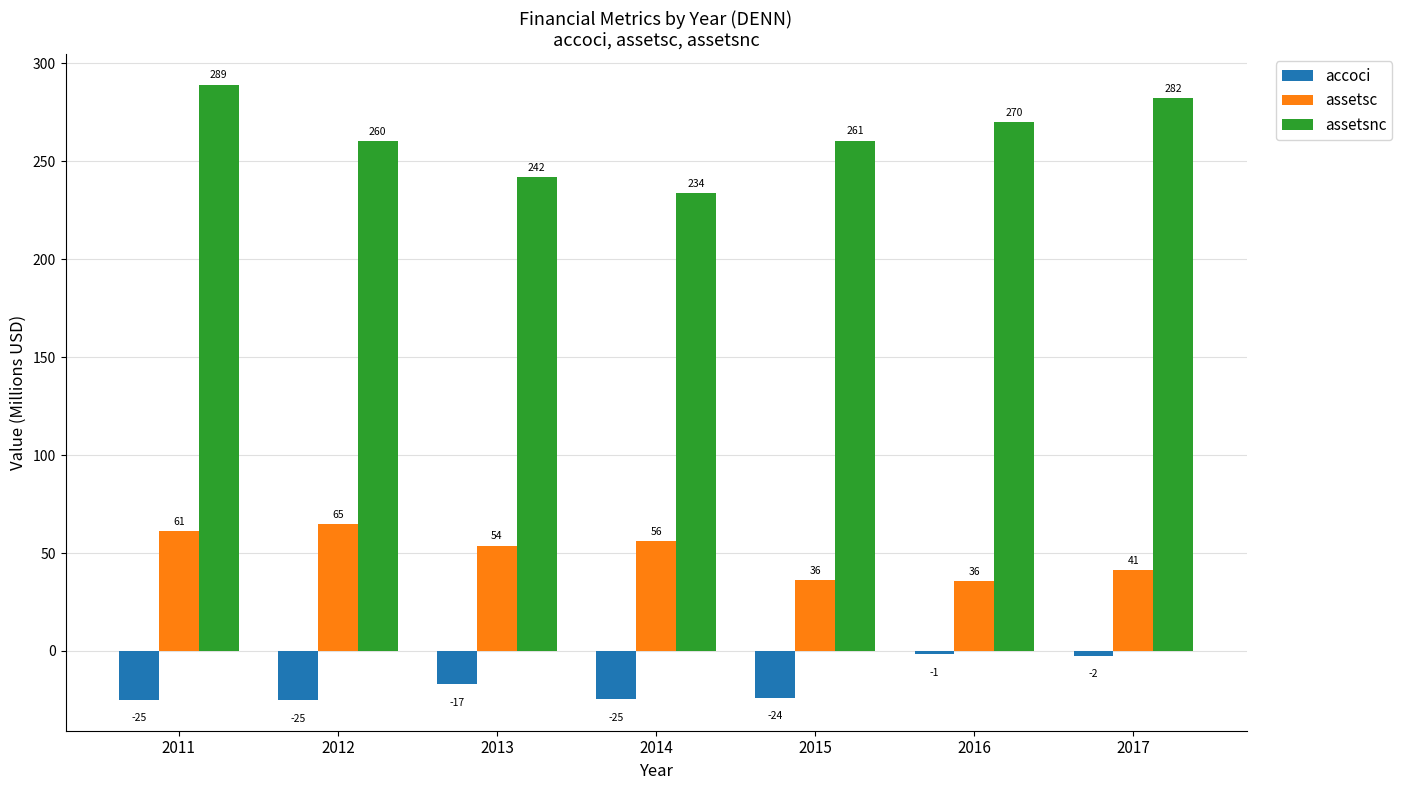

Does the chart contain any negative values?

Yes